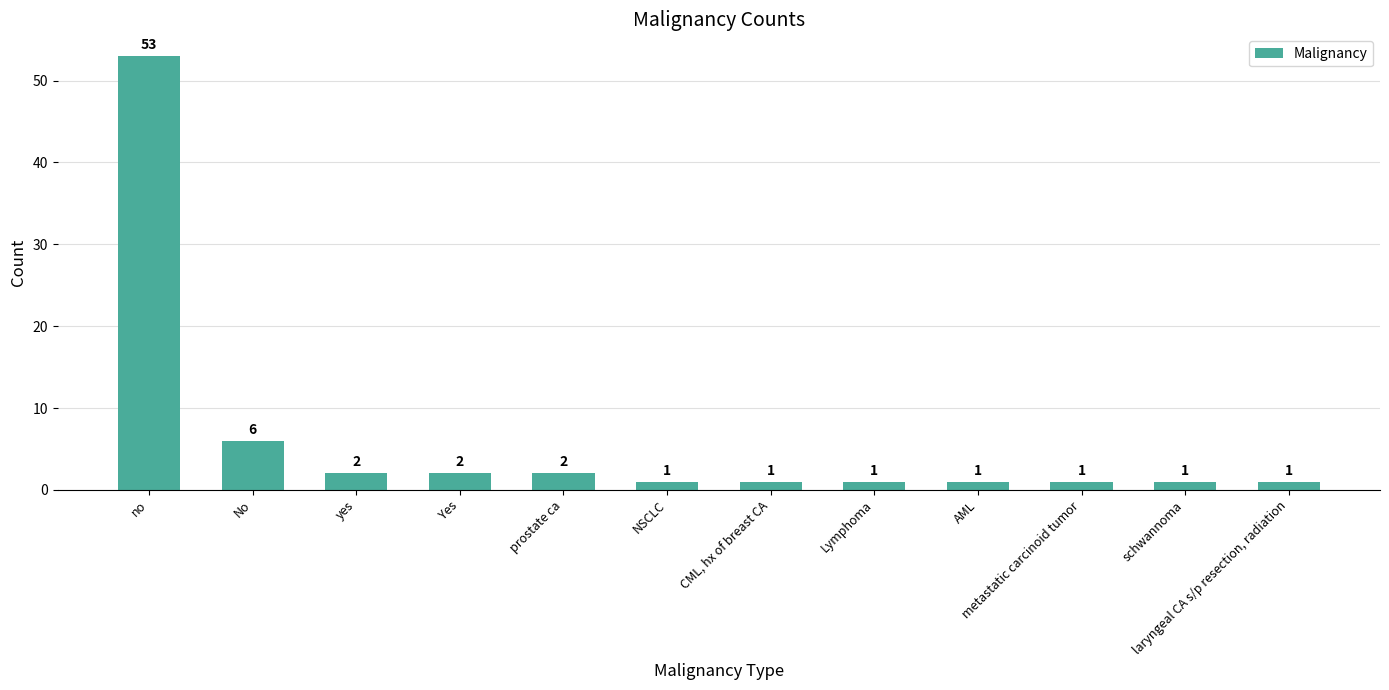

What is the change in value from yes to AML?

-1